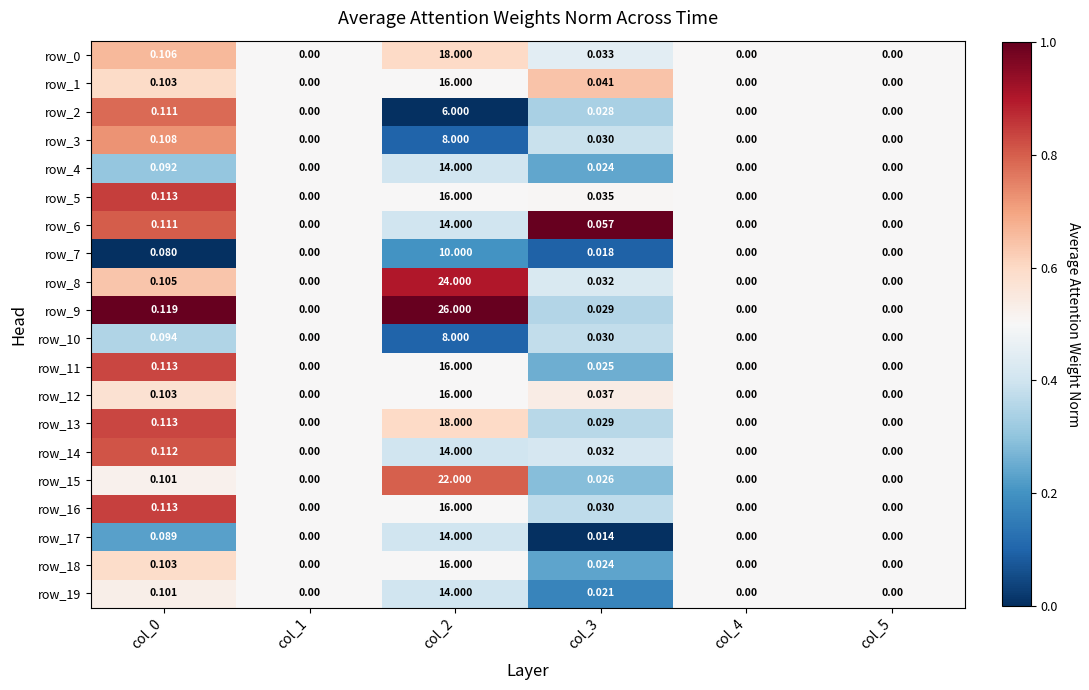

Is the value of row_8 at col_5 greater than the value of row_1 at col_0?

No